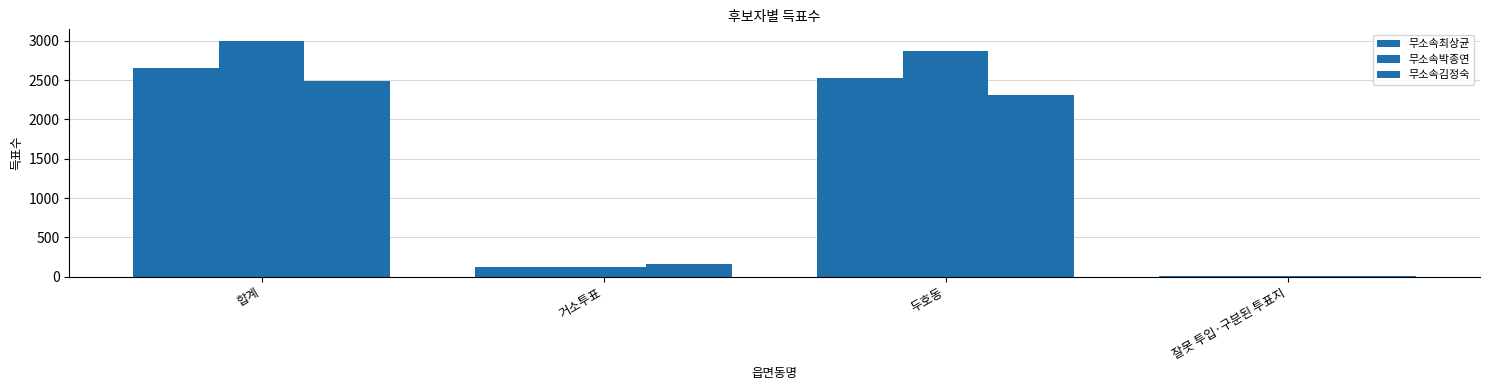

Which label corresponds to the largest value in the chart?

합계